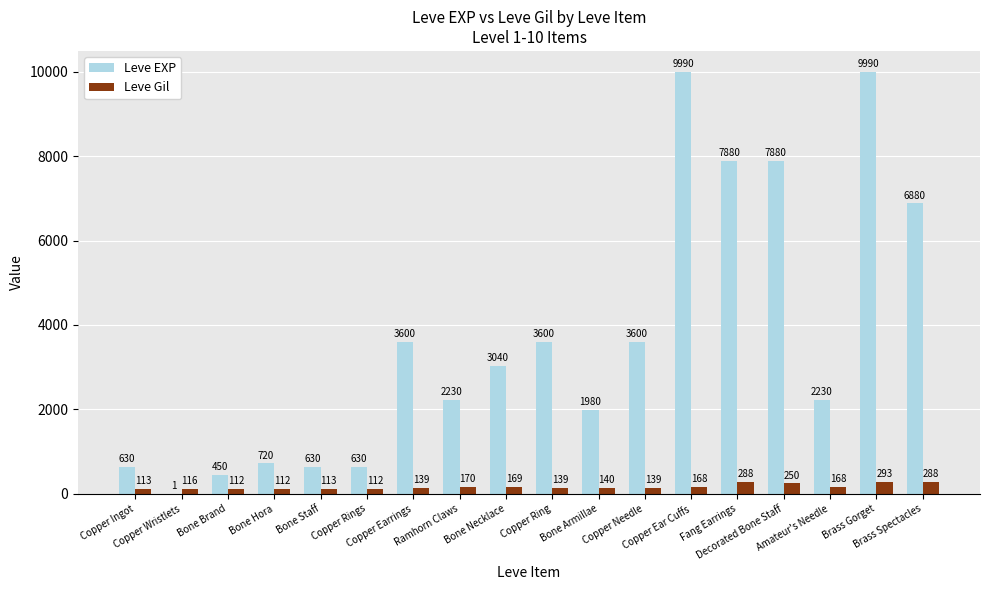

What is the sum of all Leve Gil values?

3029